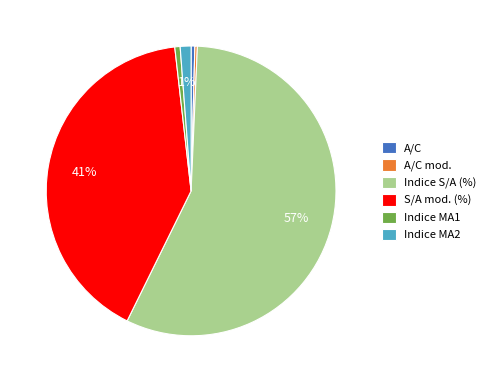

To the nearest percent, what is the average slice percentage?

17%